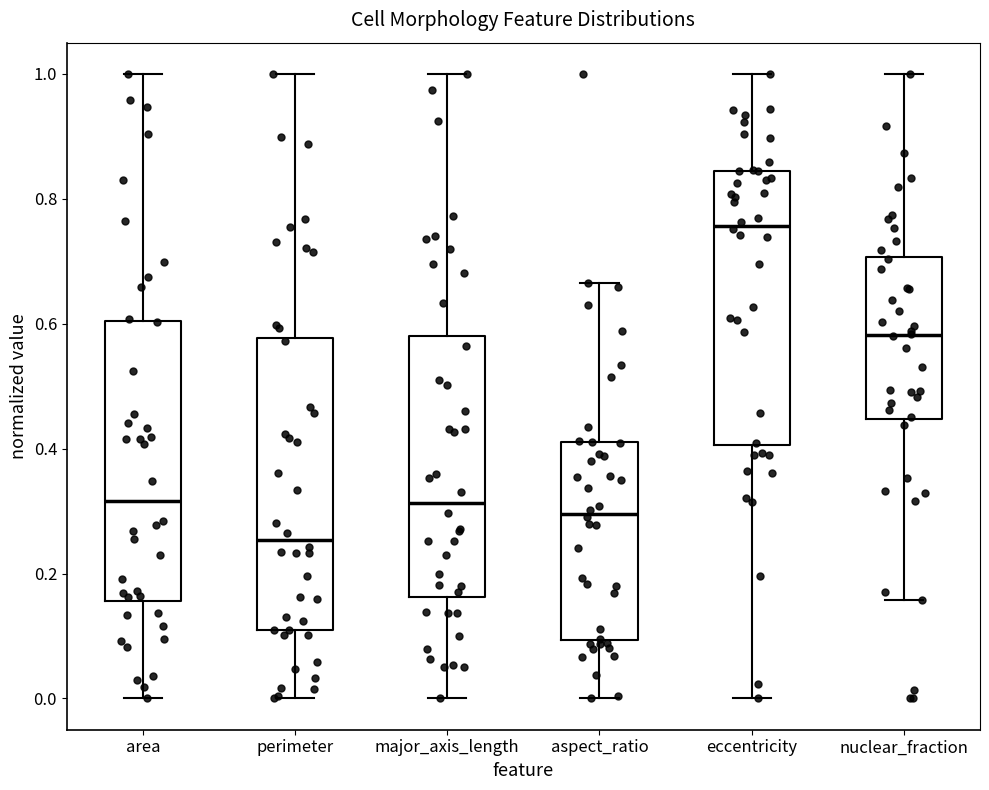

Where is the lower edge of the box for perimeter on the y-axis? The values are not printed on the chart, so give them approximately, as read against the axis.

0.10